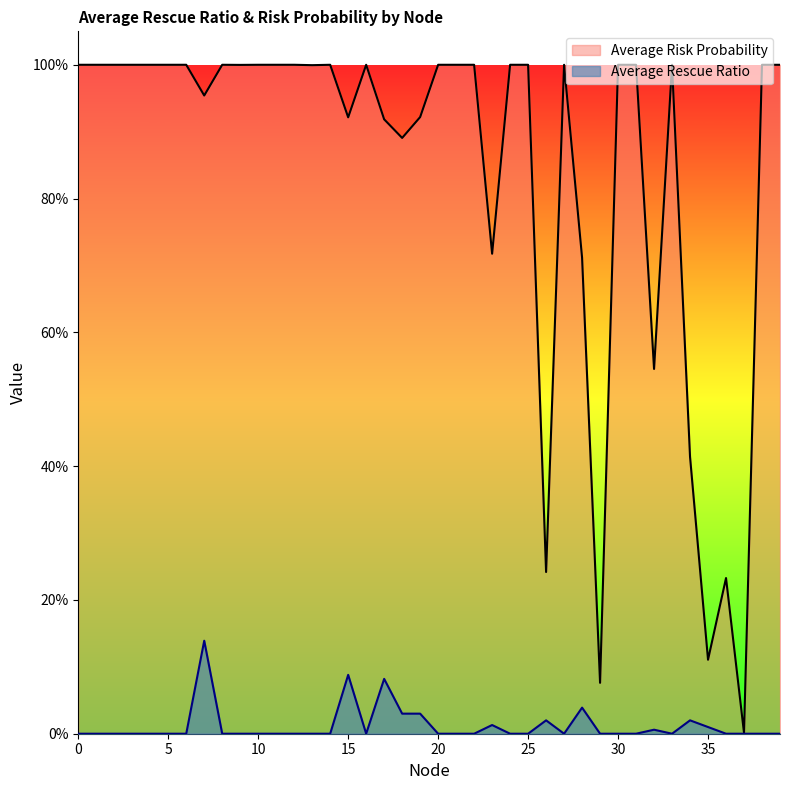

Reading left to right, what are all the values shown in this chart?

Average Risk Probability: 1.0	1.0	1.0	1.0	1.0	1.0	1.0	1.0	1.0	1.0	1.0	1.0	1.0	1.0	1.0	0.9	1.0	0.9	0.9	0.9	1.0	1.0	1.0	0.7	1.0	1.0	0.2	1.0	0.7	0.1	1.0	1.0	0.5	1.0	0.4	0.1	0.2	0.0	1.0	1.0
Average Rescue Ratio: 0.0	0.0	0.0	0.0	0.0	0.0	0.0	0.1	0.0	0.0	0.0	0.0	0.0	0.0	0.0	0.1	0.0	0.1	0.0	0.0	0.0	0.0	0.0	0.0	0.0	0.0	0.0	0.0	0.0	0.0	0.0	0.0	0.0	0.0	0.0	0.0	0.0	0.0	0.0	0.0